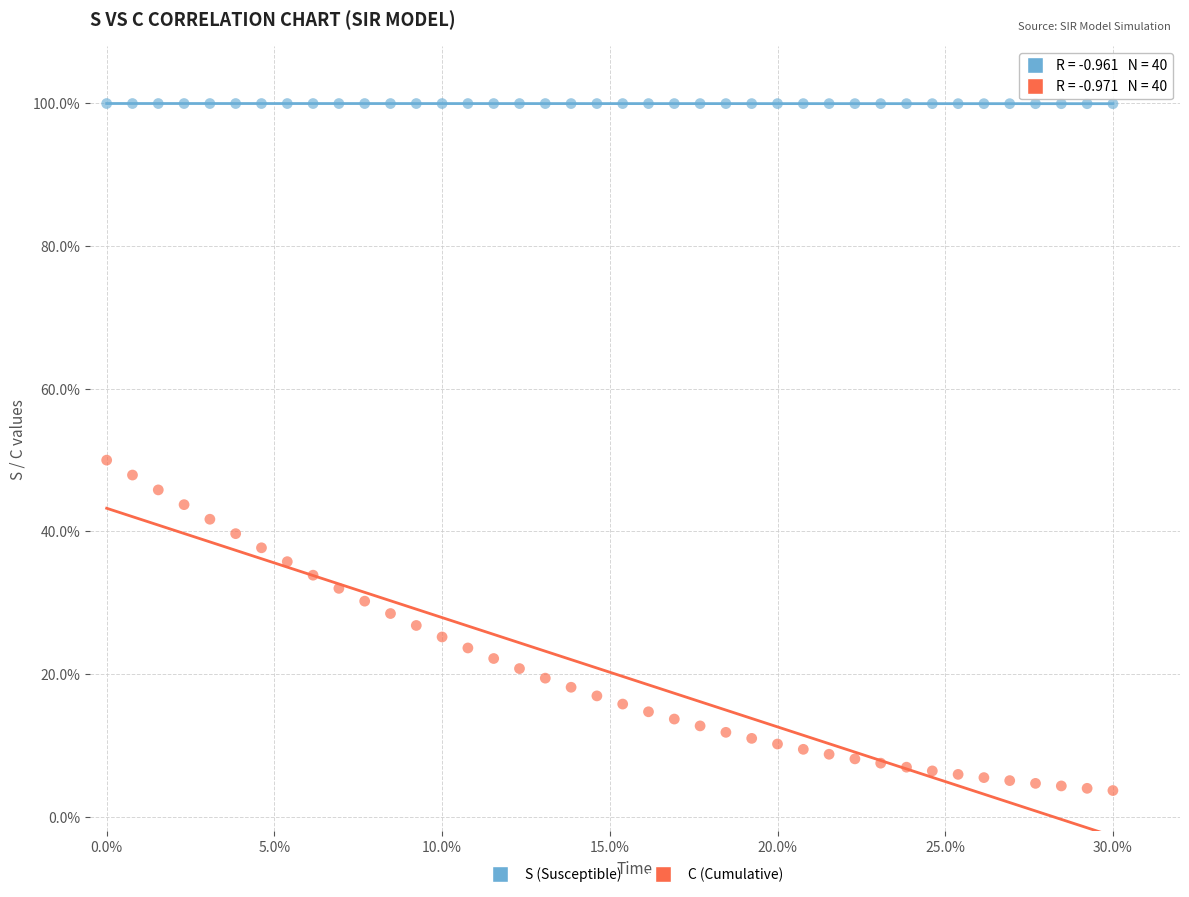

Which series has the widest spread of Y values?

C (Cumulative)